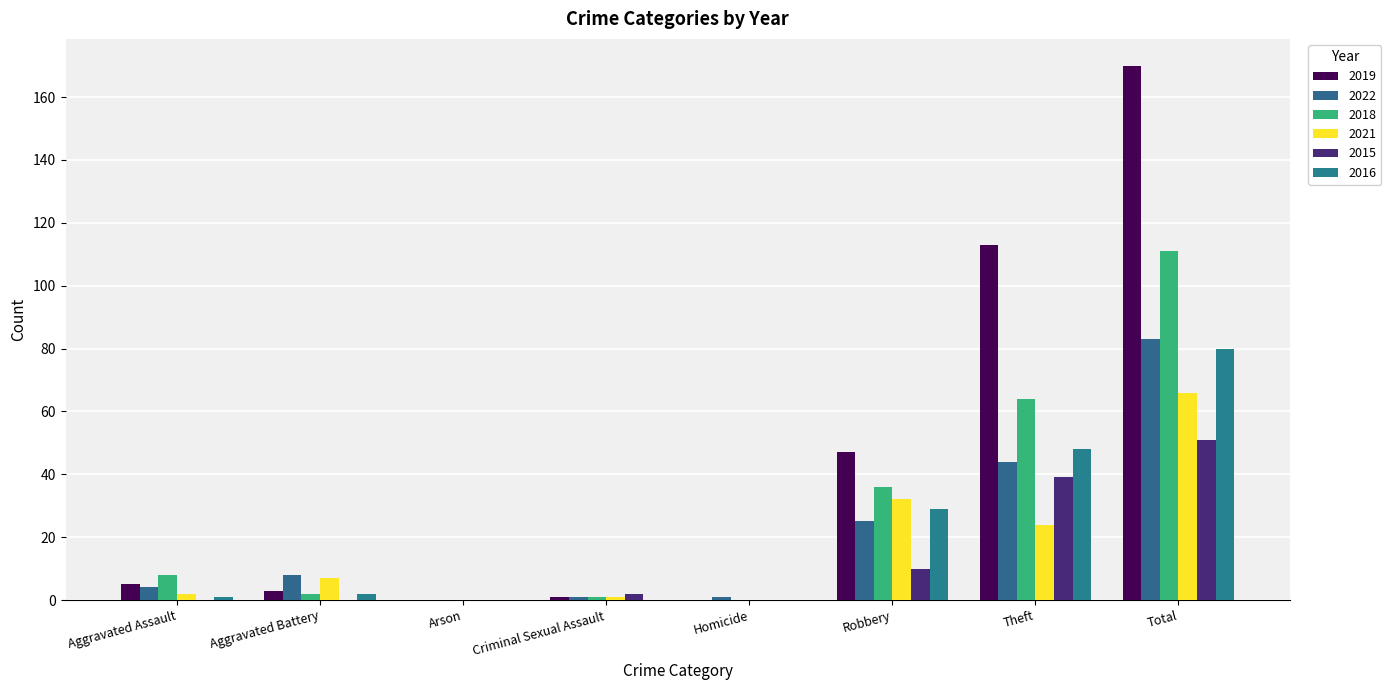

Count the number of data series in this chart.

6